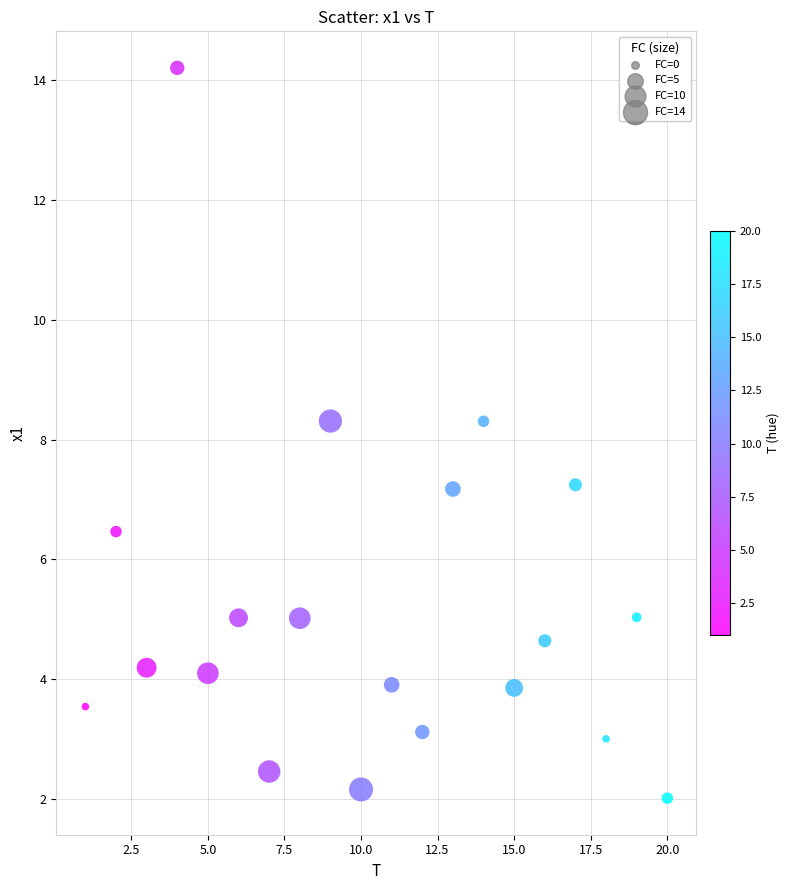

What is the range of X values (max minus min)?

19.0